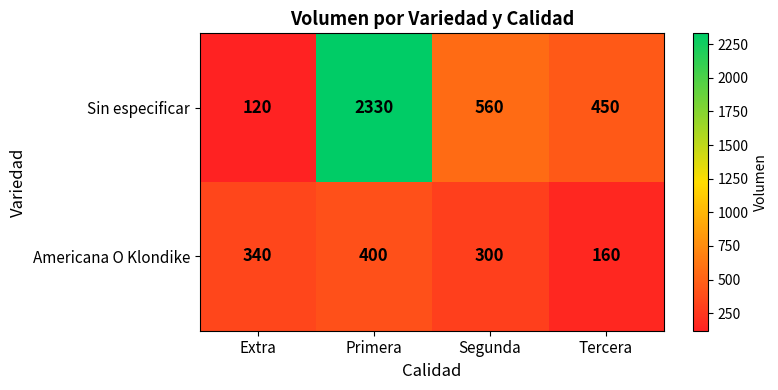

Is it true that Americana O Klondike equals 248 at Tercera?

False